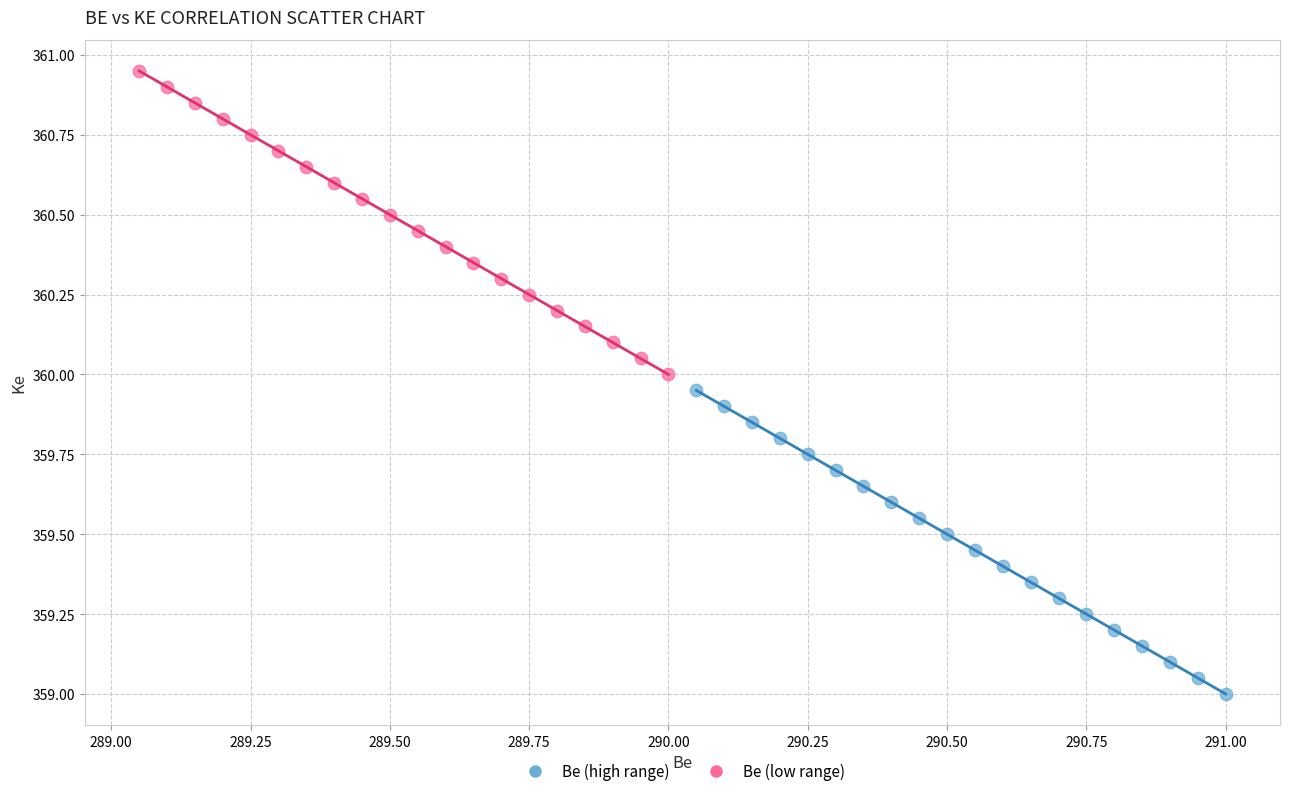

What are all the series names shown in the legend?

Be (high range), Be (low range)